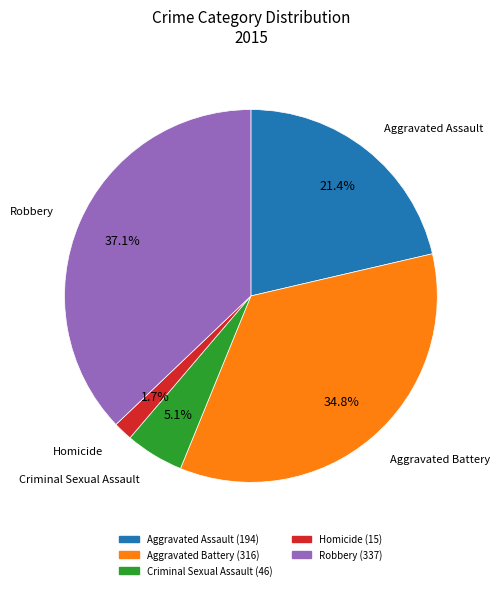

What is the smallest slice in the pie chart?

Homicide